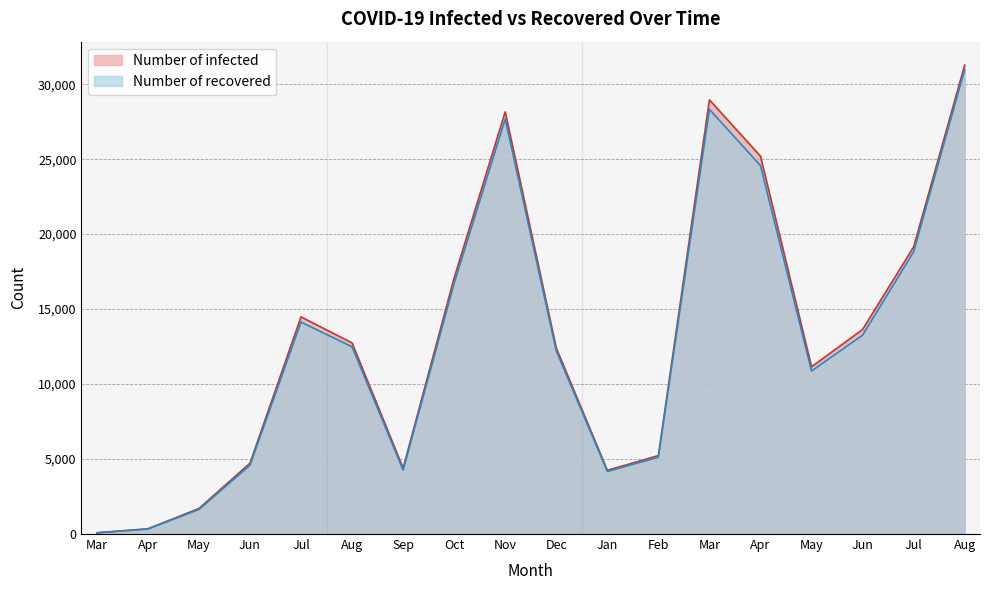

What is the sum of the Number of recovered values at Nov and Jul?

41810